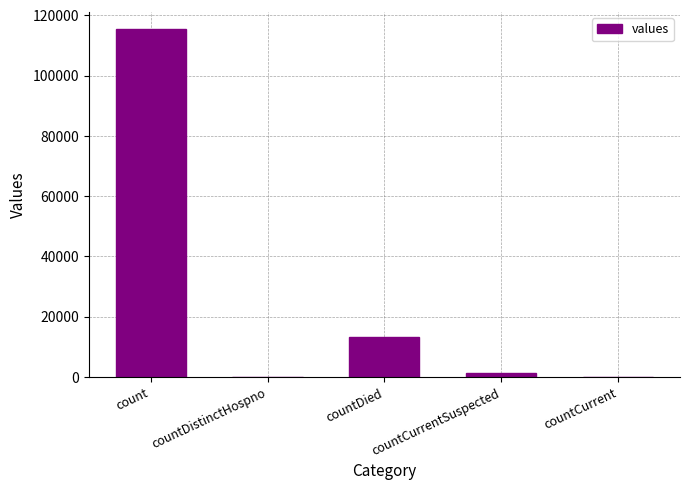

How many categories are shown in the chart?

5